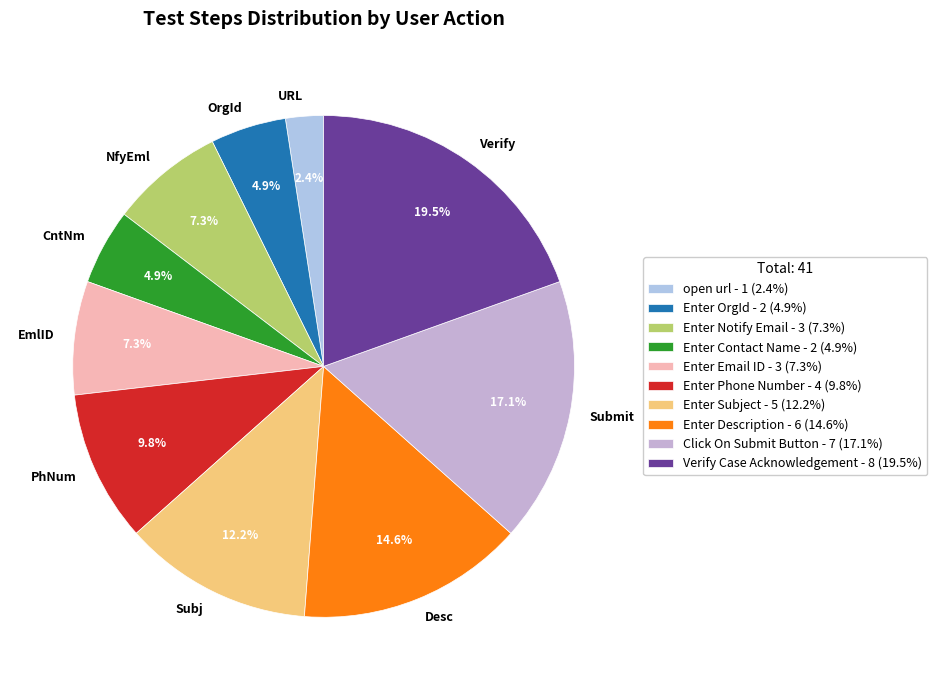

Which slice is the smallest?

open url